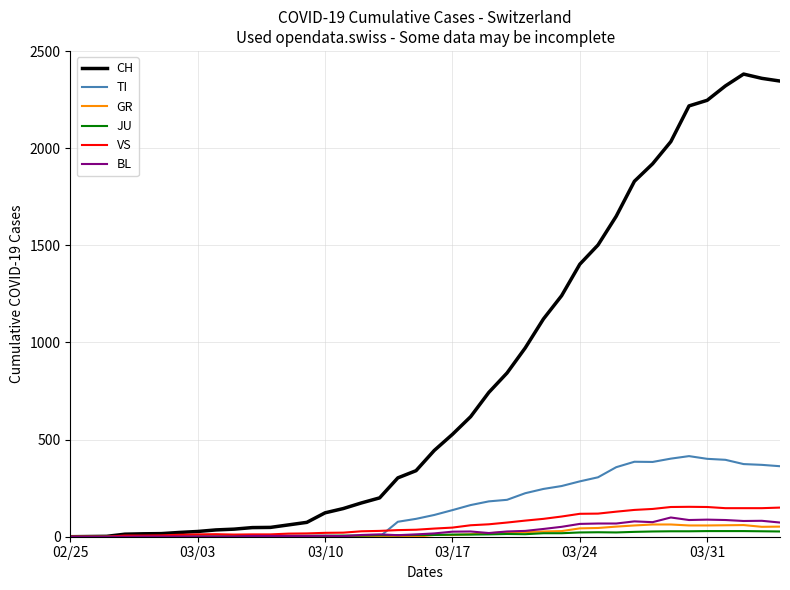

Which series has the largest total across all categories?

CH